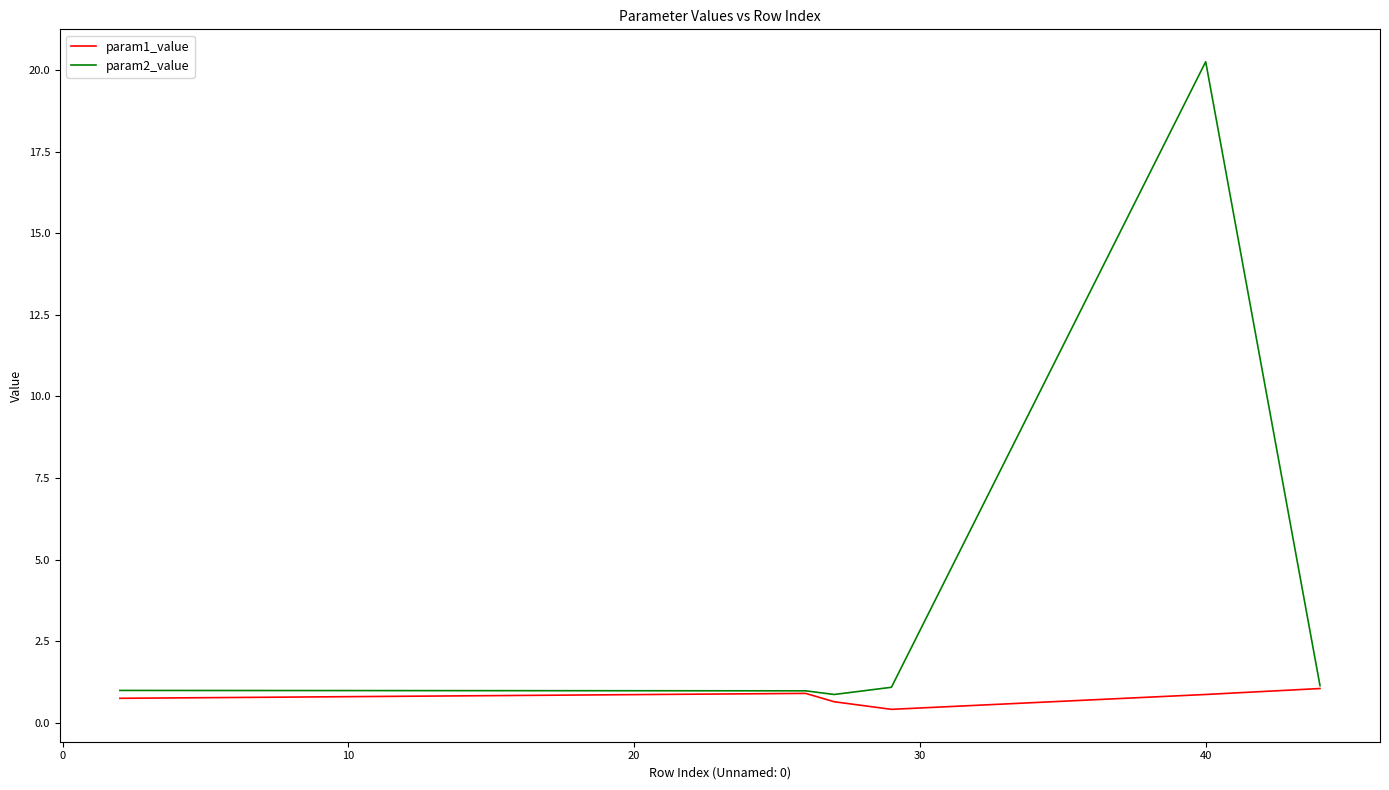

What is the greatest value displayed?

20.3